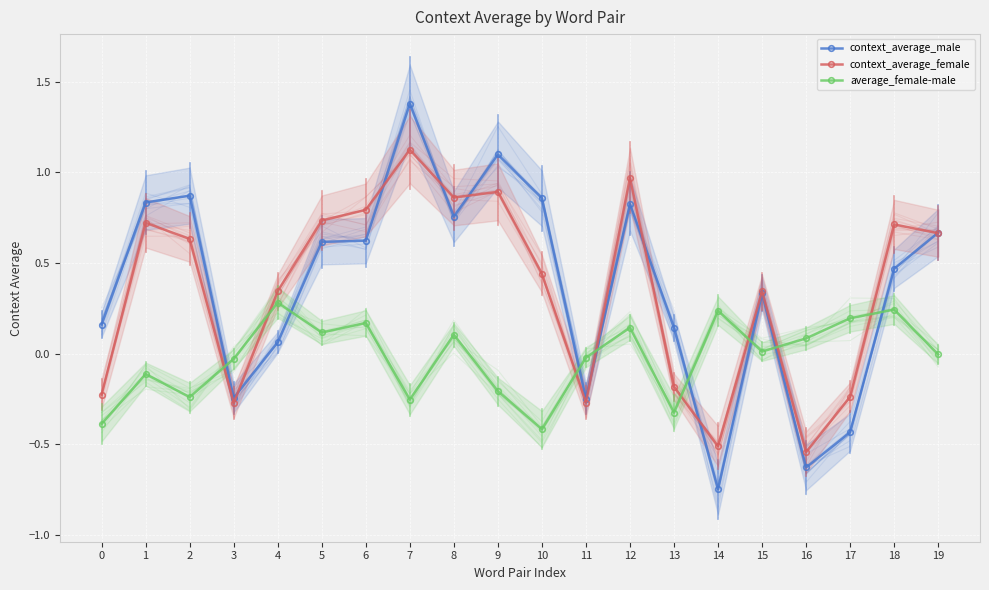

How many intersections are there between average_female-male and context_average_male?

8